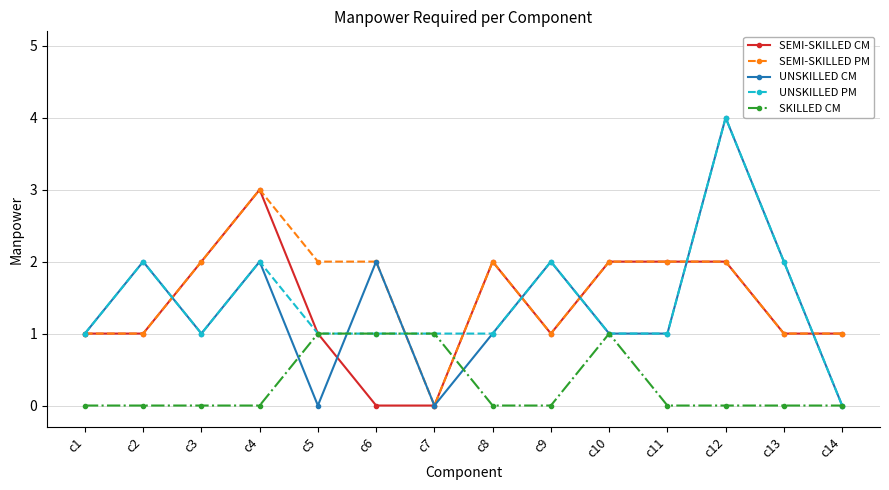

Is it true that SKILLED CM equals 0 at c9?

True